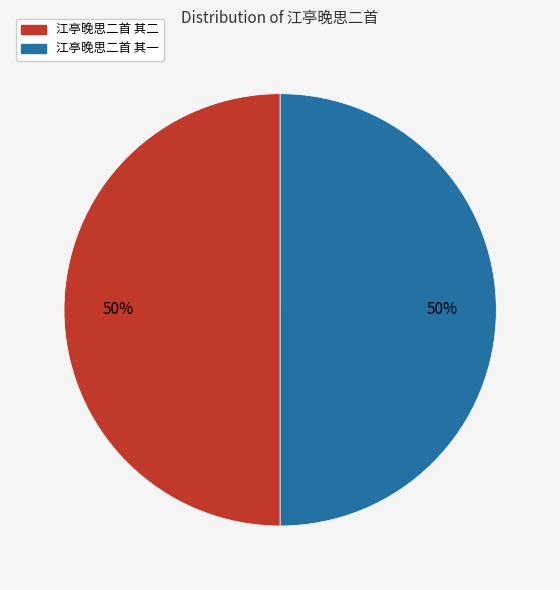

What is the ratio of the value at 江亭晚思二首 其一 to the value at 江亭晚思二首 其二?

1.0